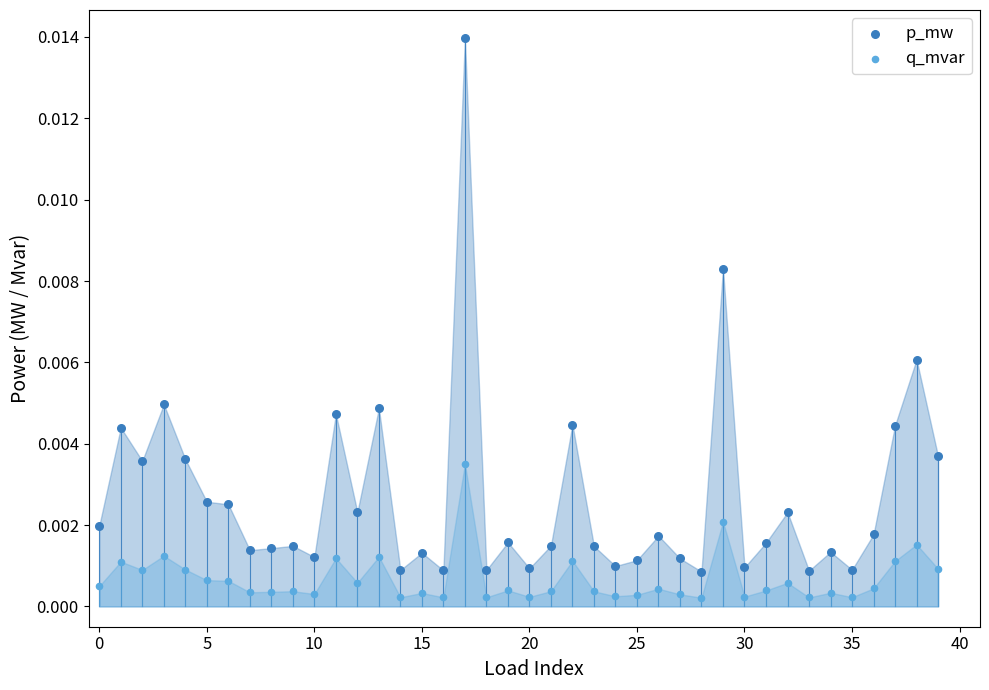

Which series reaches the maximum Y coordinate?

p_mw